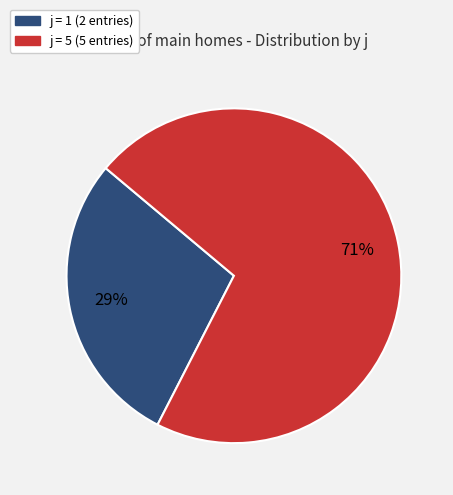

What percentage is the j = 1 (2 entries) slice, to the nearest percent?

29%